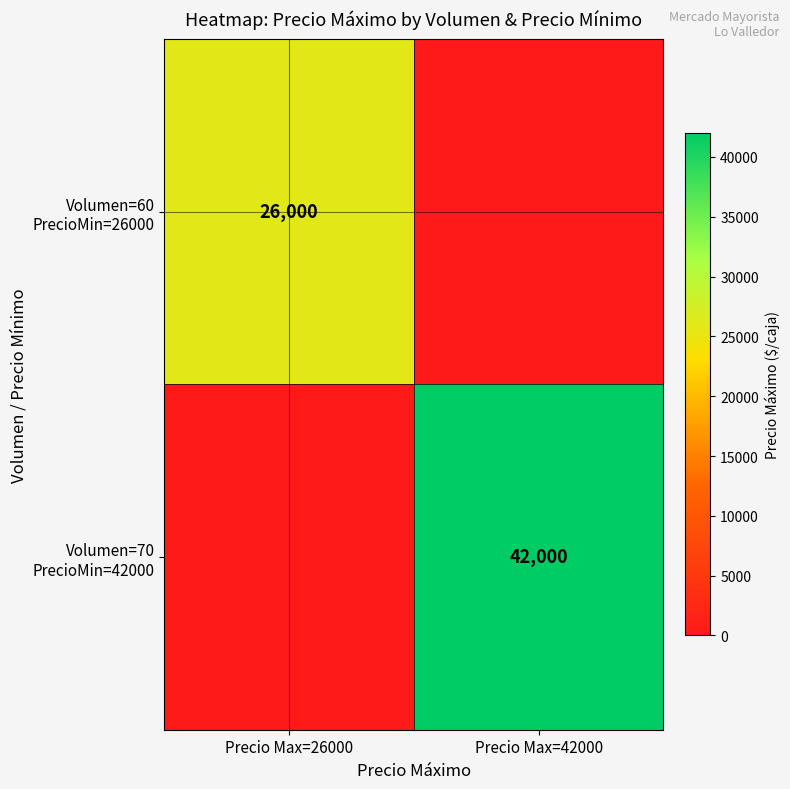

Rank the series by their average value, from lowest to highest.

Volumen=60 PrecioMin=26000, Volumen=70 PrecioMin=42000